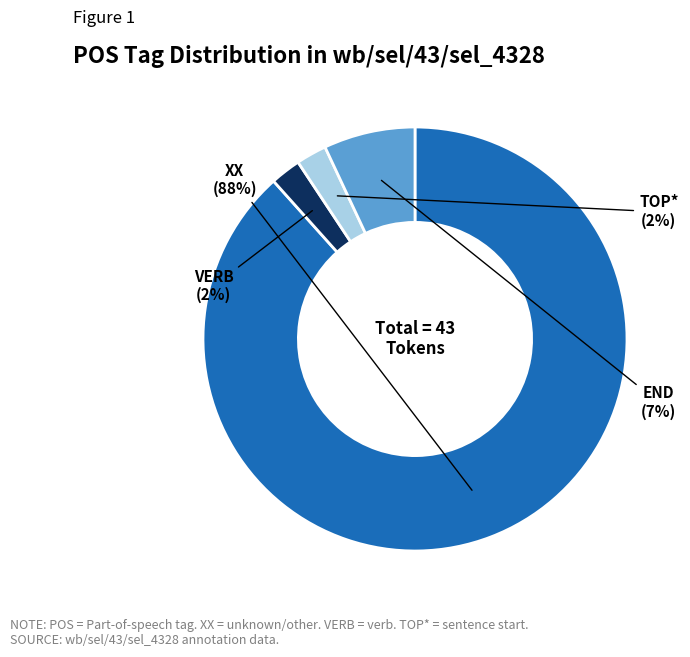

True or false: END accounts for 1% of the total.

False